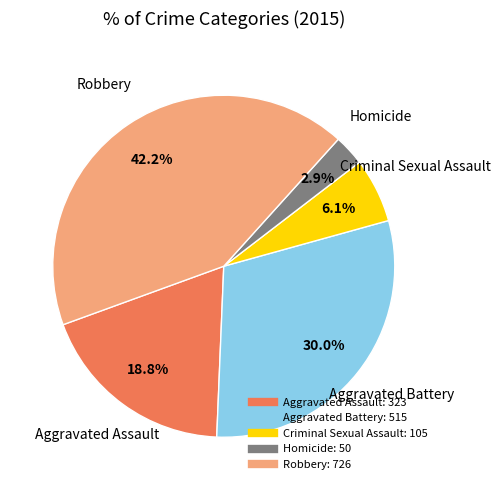

Is there a majority slice in this chart?

No